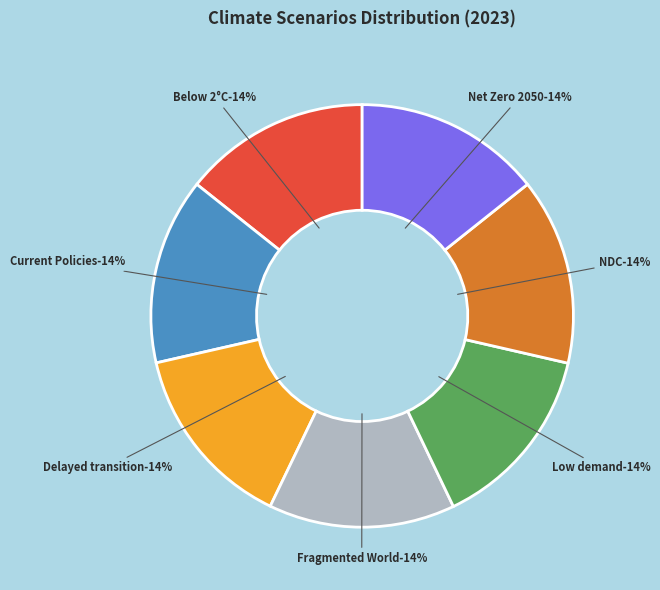

How many segments does this pie chart have?

7